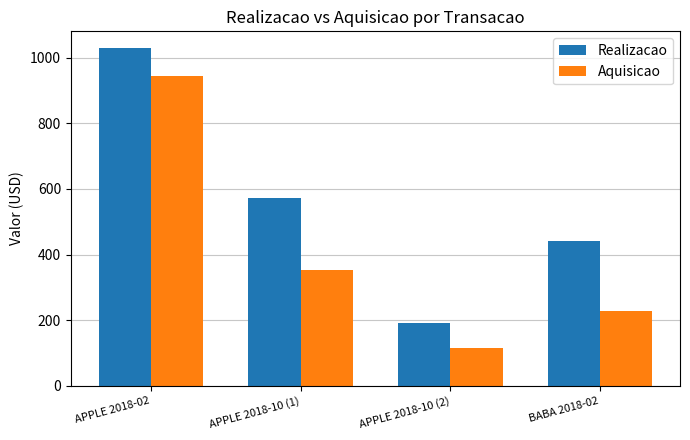

How many bars are there in total?

8